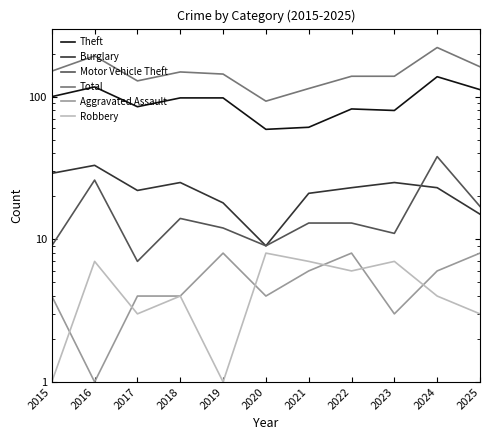

True or false: Theft and Aggravated Assault cross at least once.

False